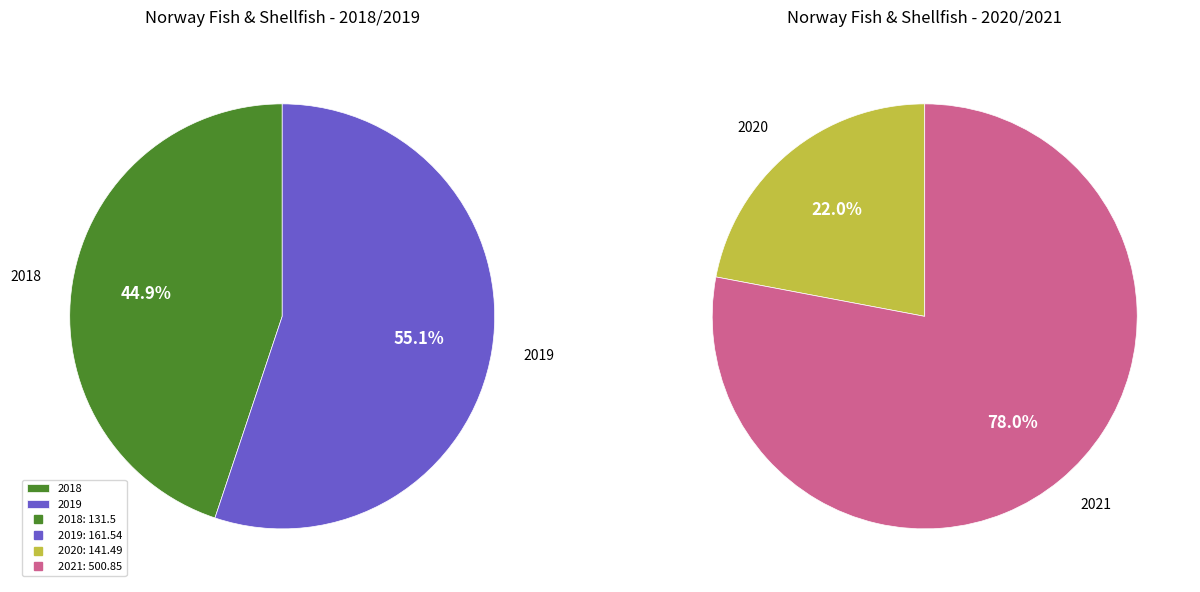

How many slices are in this pie chart?

4